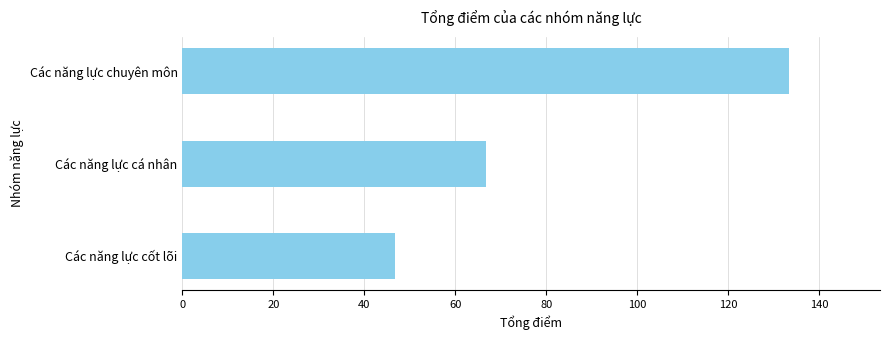

Reading bottom to top, transcribe all the data shown in this chart.

Các năng lực cốt lõi=46.7	Các năng lực cá nhân=66.7	Các năng lực chuyên môn=133.3